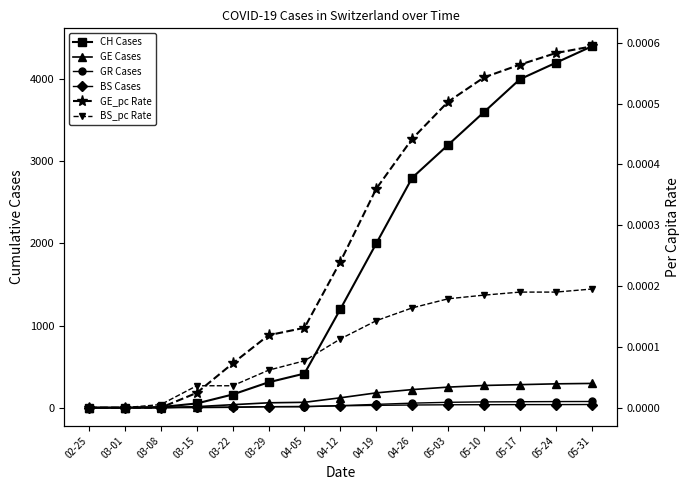

True or false: BS Cases and GE_pc Rate intersect in this chart.

False